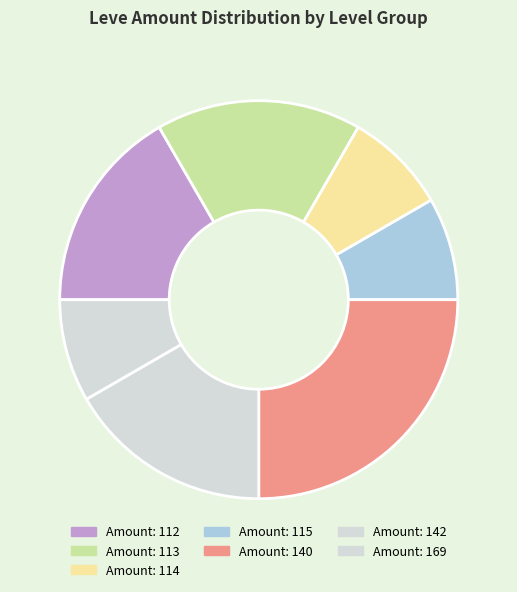

Count the number of slices in the pie.

7